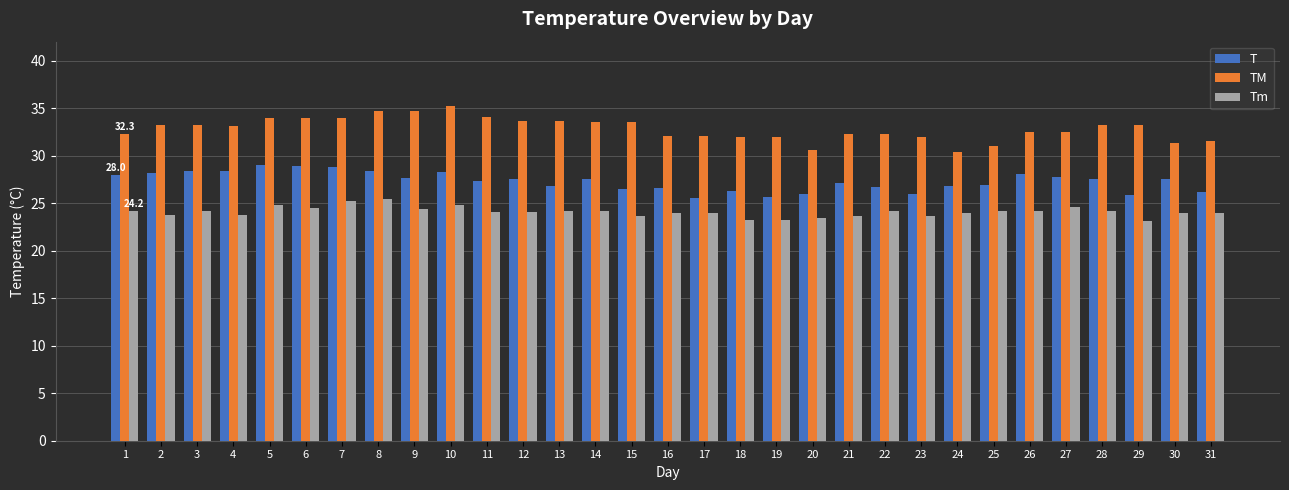

What is the minimum value for TM?

30.4